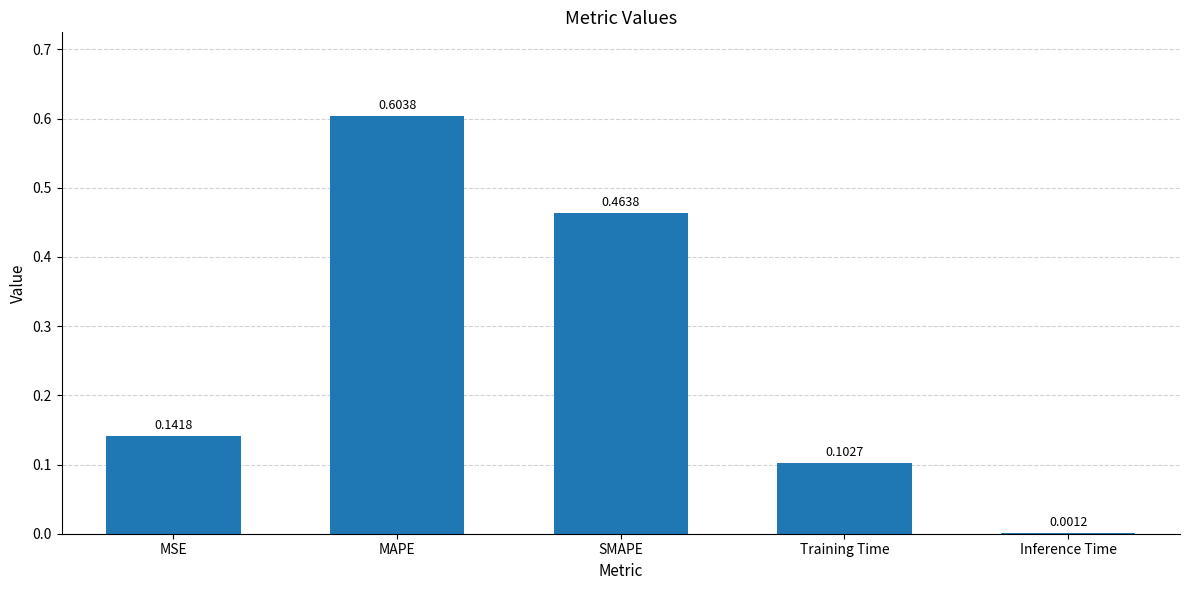

At which label is the value closest to 0?

Inference Time